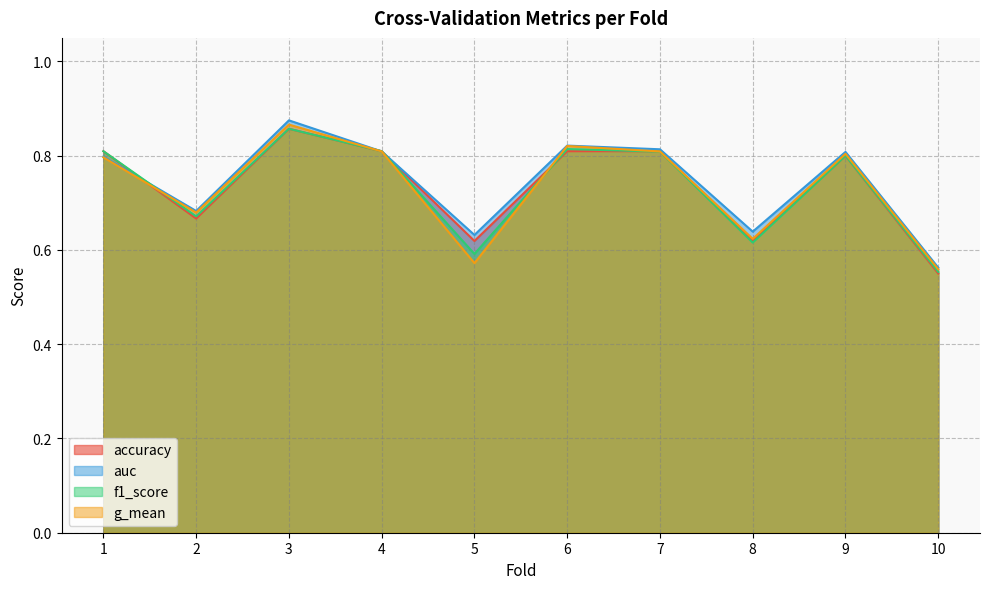

Does the chart have visible grid lines?

Yes